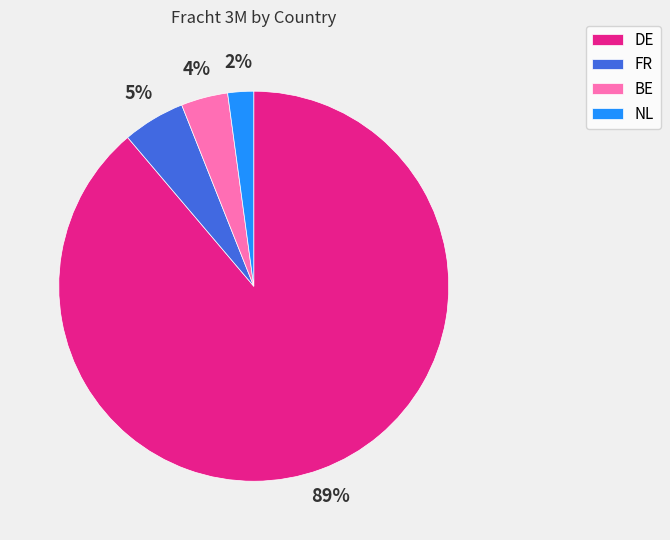

Does any single category account for the majority?

Yes